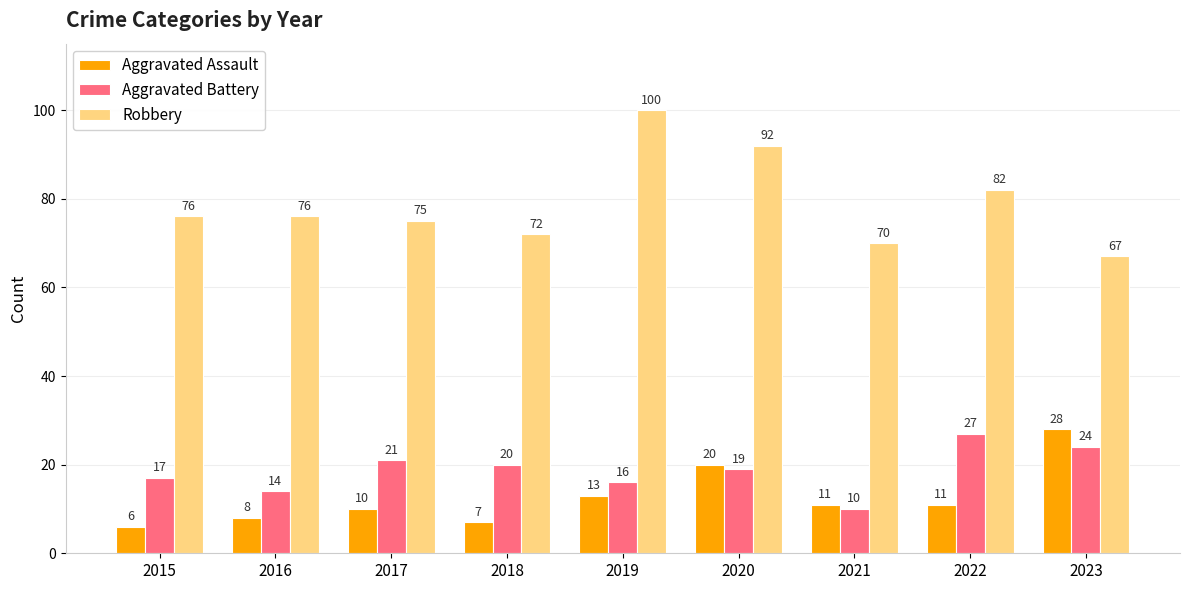

True or false: Aggravated Battery has a value of 24 at 2023.

True